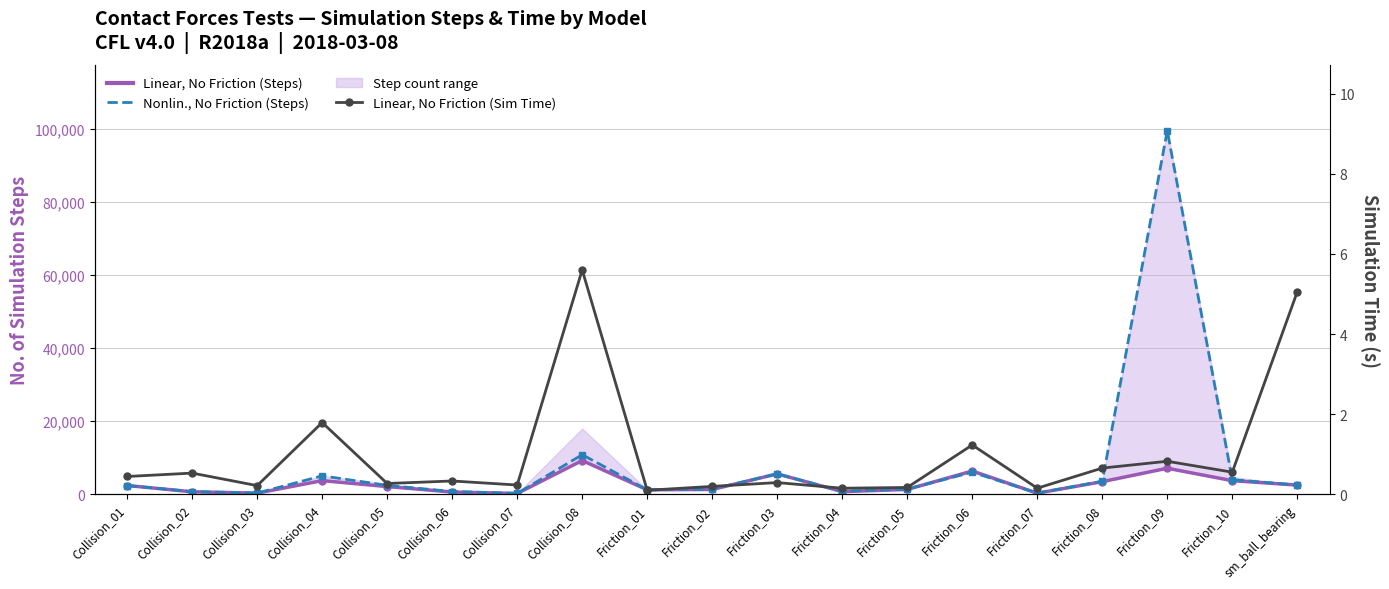

Reading left to right, what are all the values shown in this chart?

Linear, No Friction (Steps): 2388.0	669.0	298.0	3726.0	2096.0	612.0	210.0	9225.0	1211.0	1303.0	5568.0	721.0	1314.0	6367.0	289.0	3439.0	7116.0	3715.0	2511.0
Nonlin., No Friction (Steps): 2388.0	718.0	317.0	5039.0	2425.0	747.0	221.0	10816.0	1211.0	1397.0	5568.0	800.0	1396.0	6035.0	313.0	3543.0	99561.0	3988.0	2511.0
Linear, No Friction (Sim Time s): 0.4	0.5	0.2	1.8	0.3	0.3	0.2	5.6	0.1	0.2	0.3	0.1	0.2	1.2	0.2	0.7	0.8	0.6	5.1